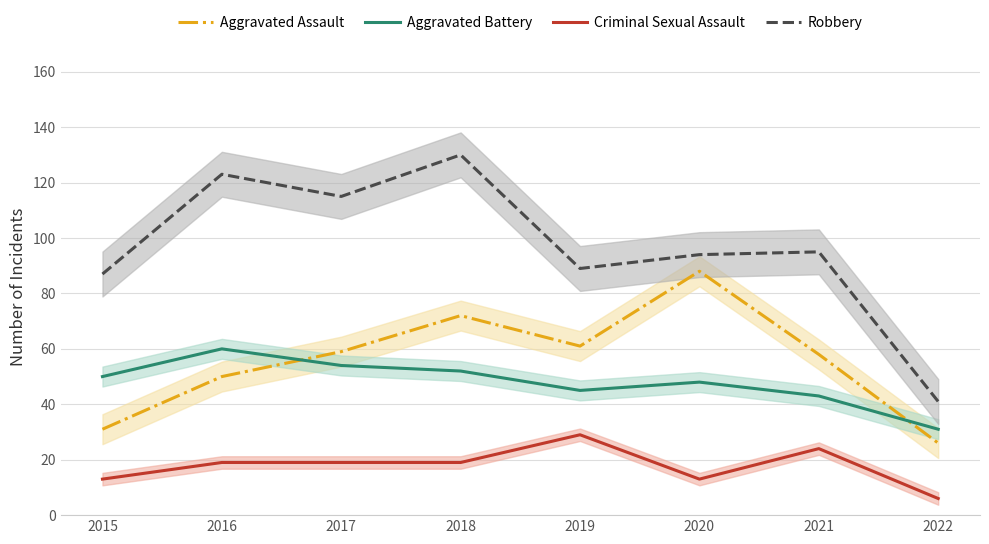

True or false: Aggravated Battery and Criminal Sexual Assault cross at least once.

False